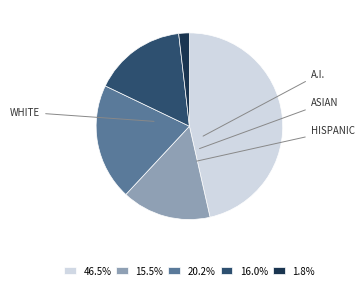

Does 15.5% account for over 50% of the chart?

No